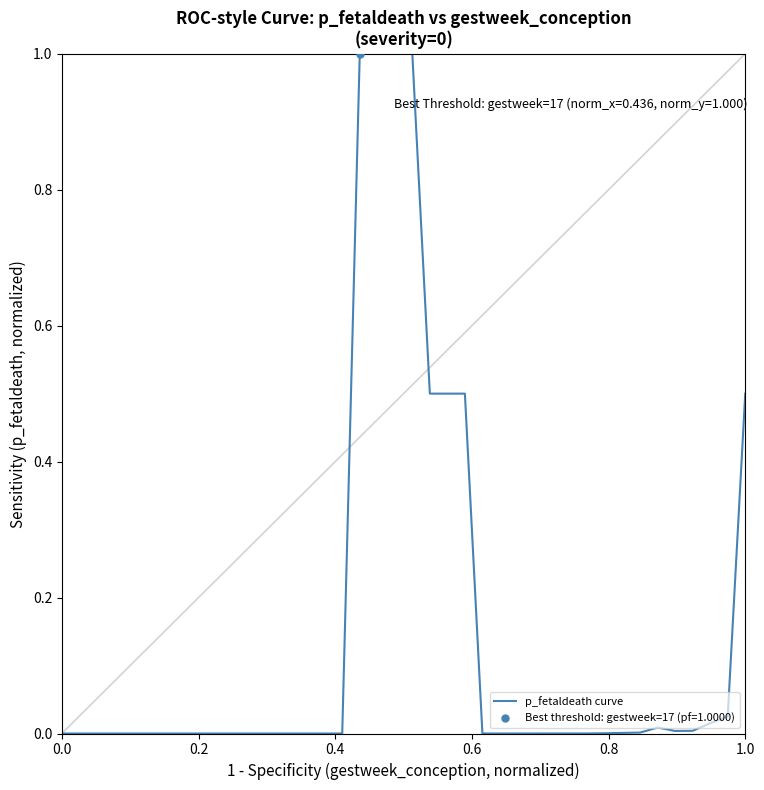

How many values exceed 0?

23